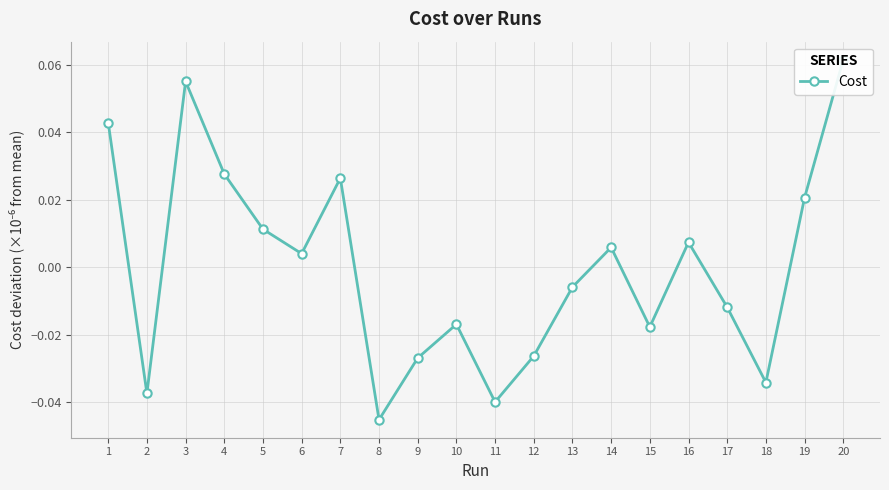

Which category has the highest value across all series?

20